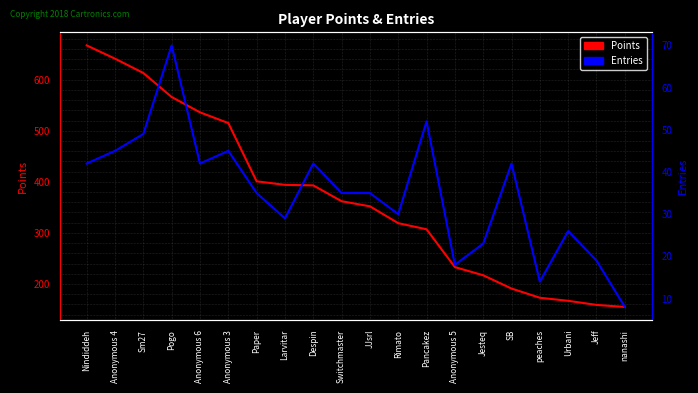

Which has a higher value, Pancakez or Jesteq?

Pancakez